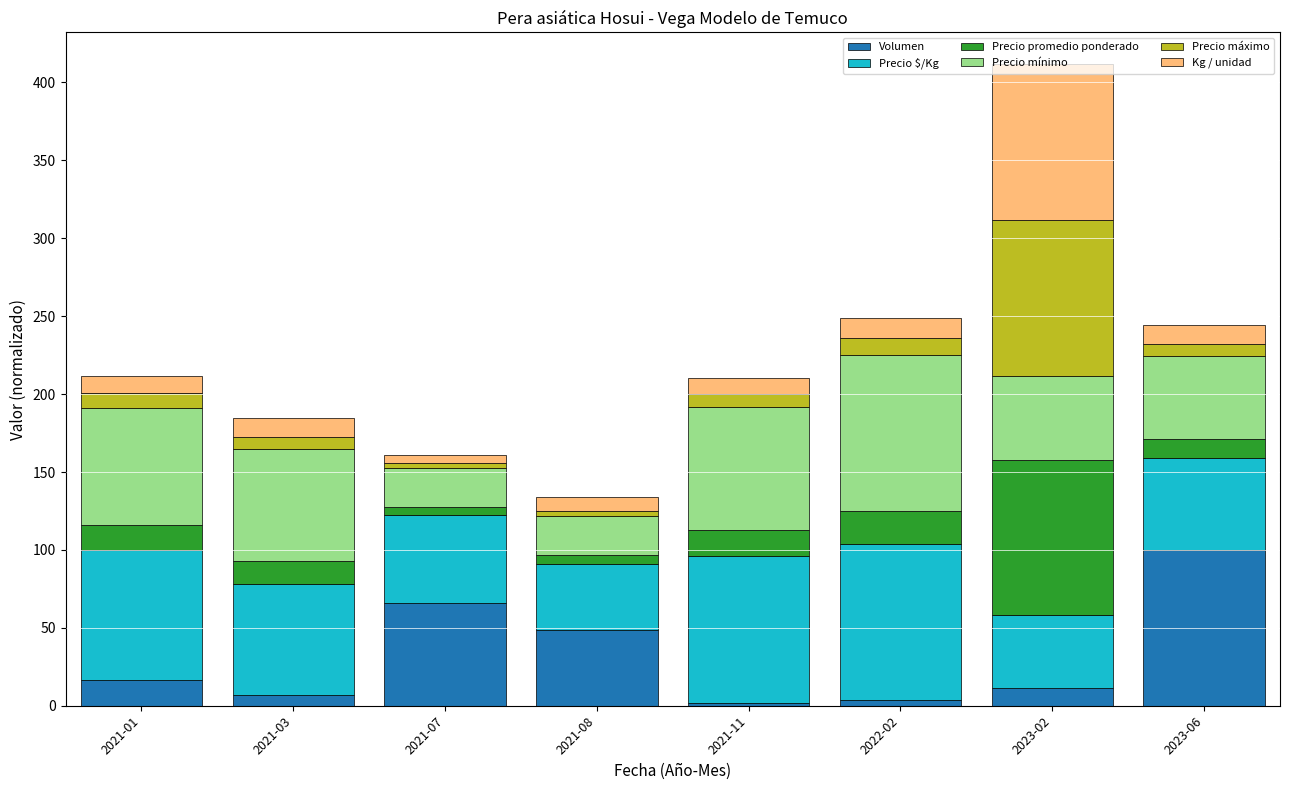

What is the total value across all series at 2023-02?

411.5